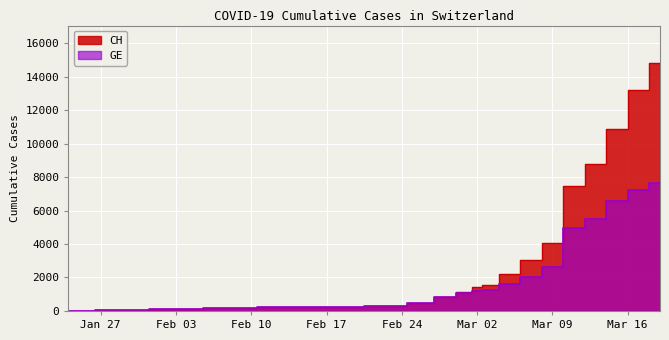

Rank the series by their maximum value, from lowest to highest.

GE, CH